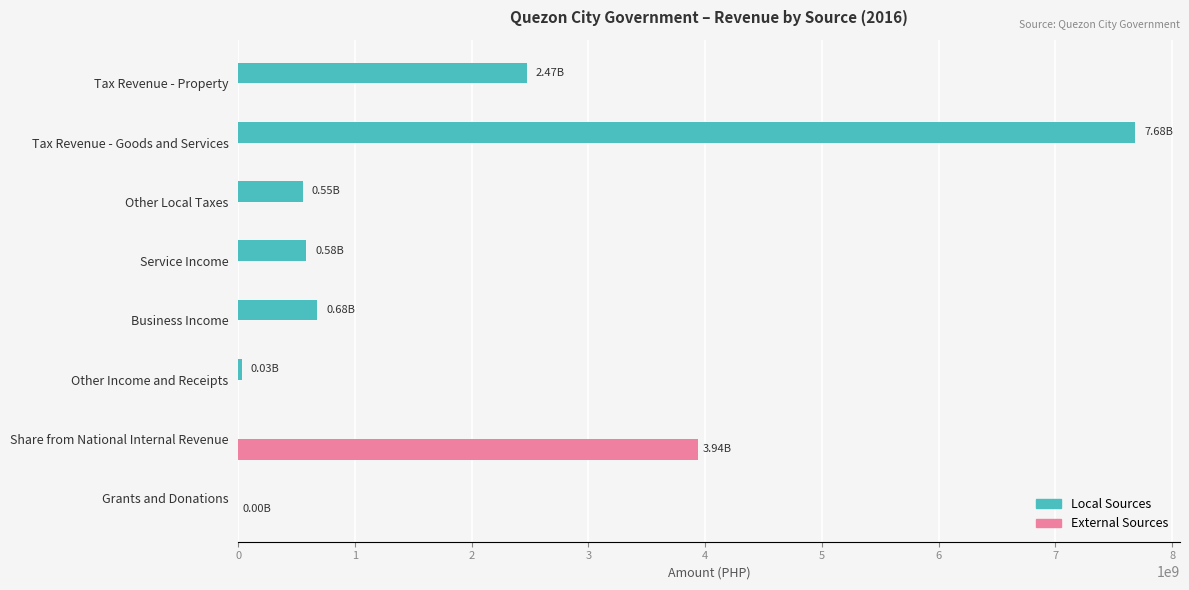

Count the number of data series in this chart.

2